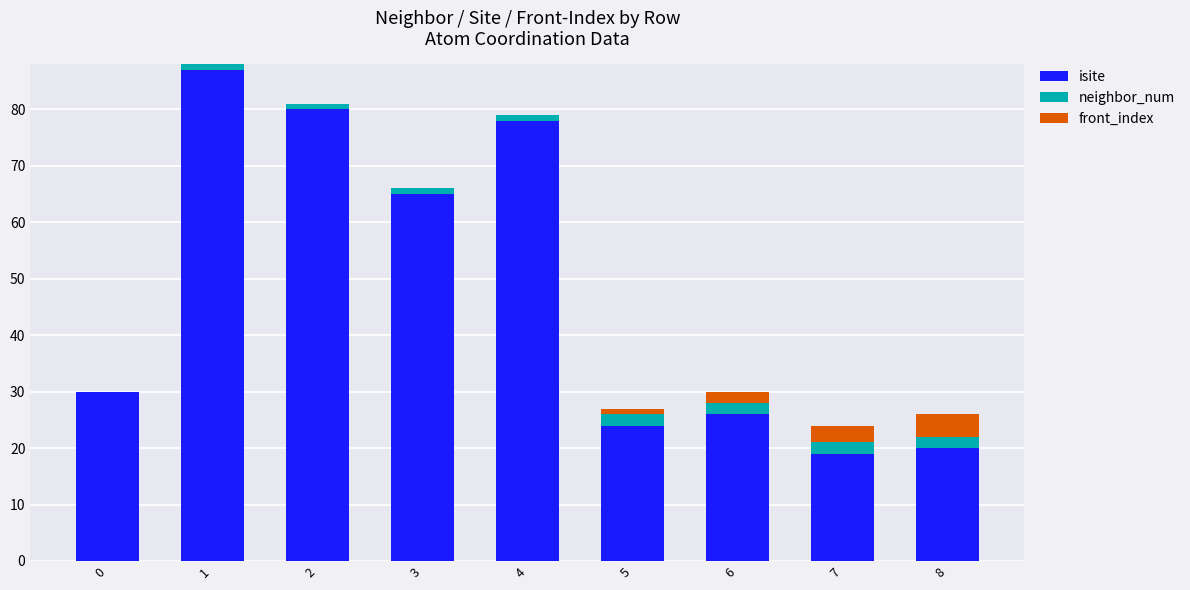

What is the maximum value for isite?

87